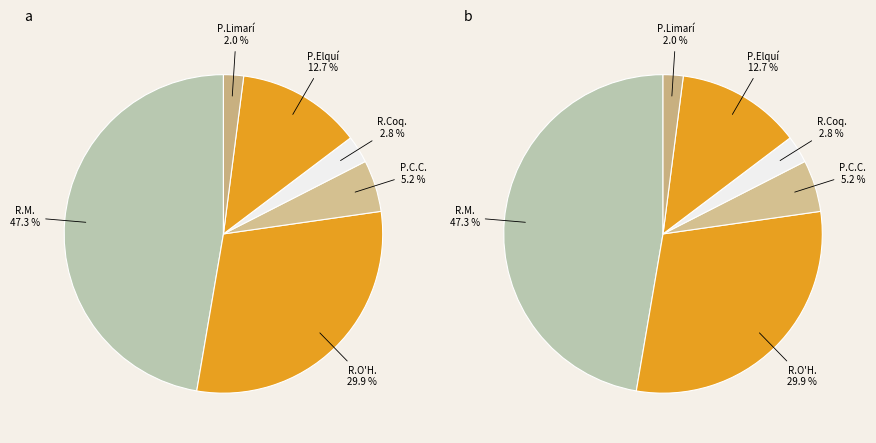

Approximately how many times larger is the value at 1 compared to 2?

0.6